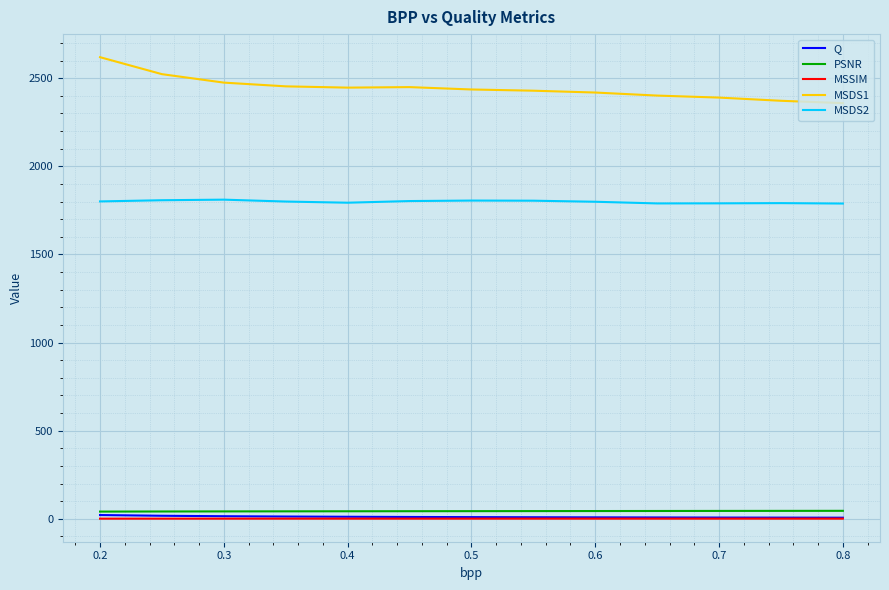

Which series has the largest total across all categories?

MSDS1